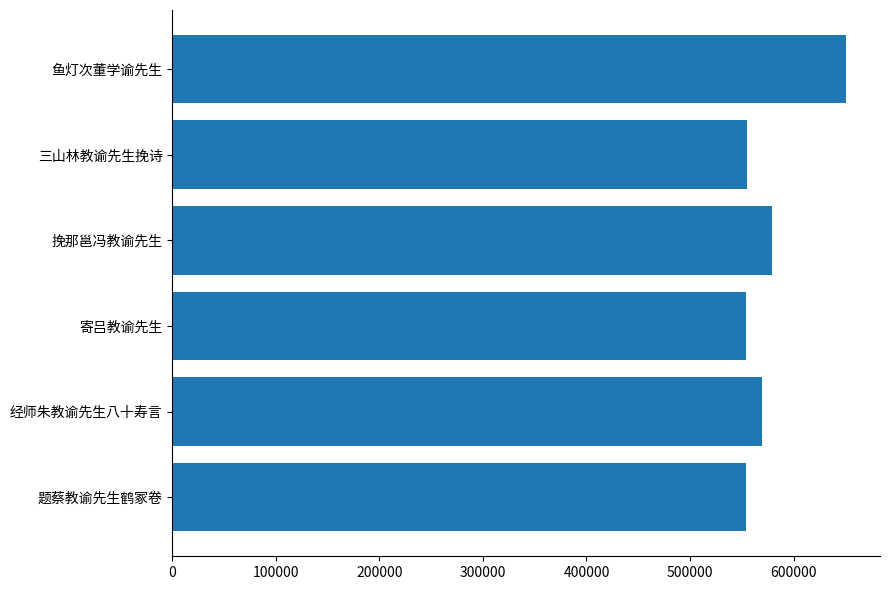

What is the ratio of the value at 题蔡教谕先生鹤冢卷 to the value at 经师朱教谕先生八十寿言?

1.0